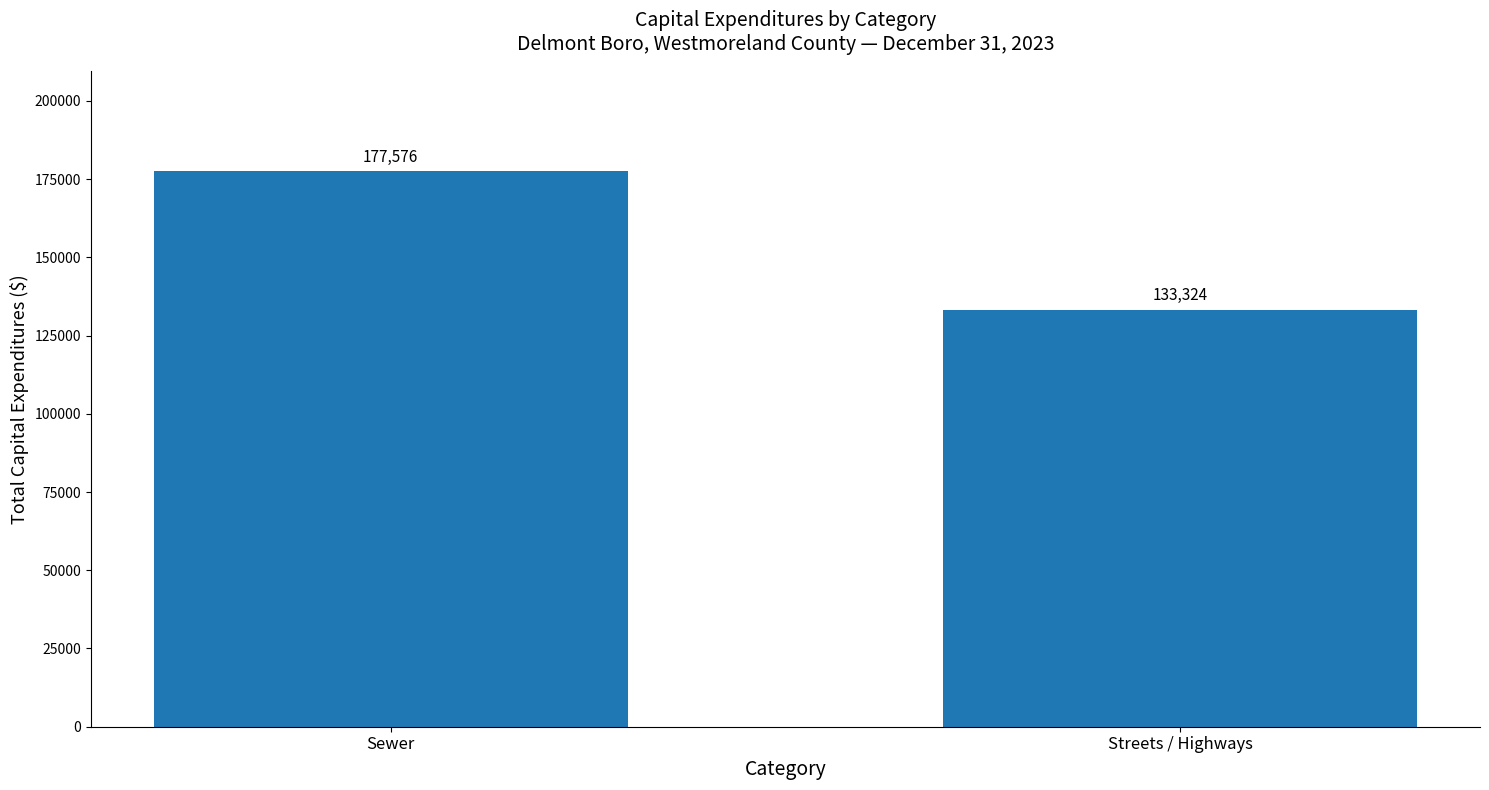

The value at Streets / Highways is 33301. True or false?

False